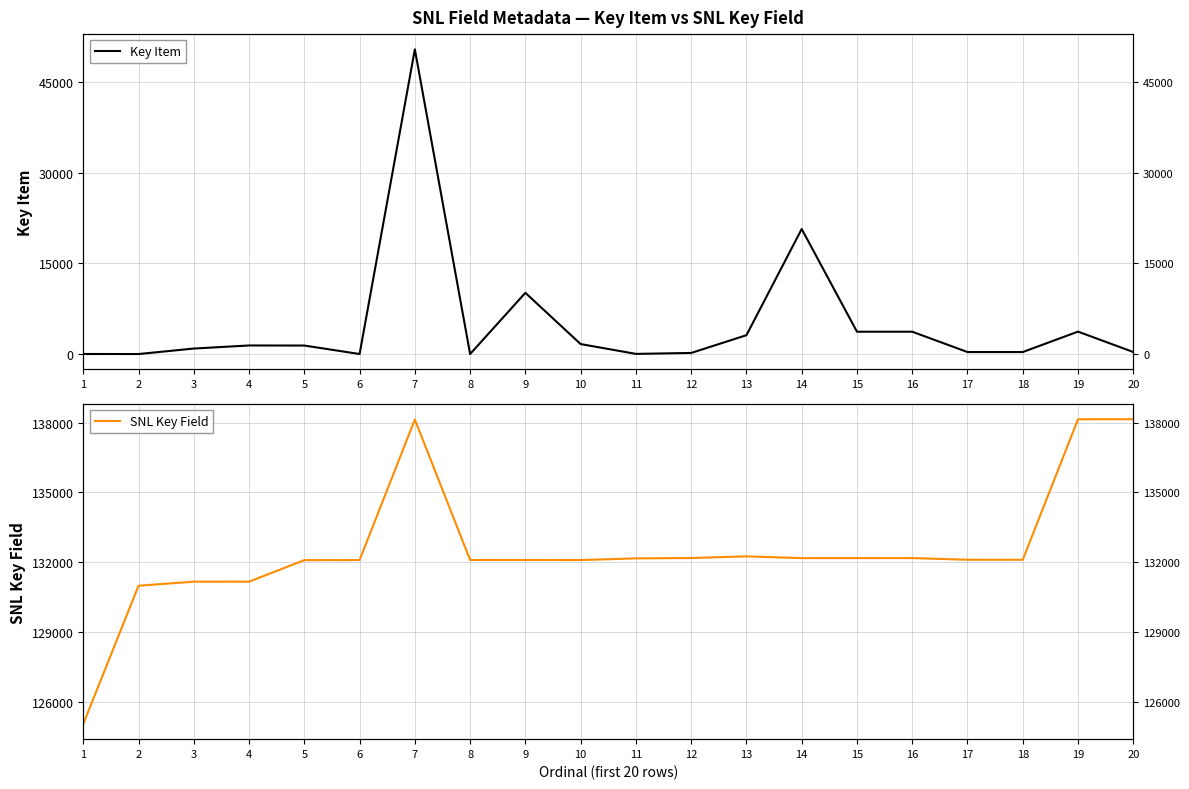

What is the value of the SNL Key Field point at the 1st from the left?

125053